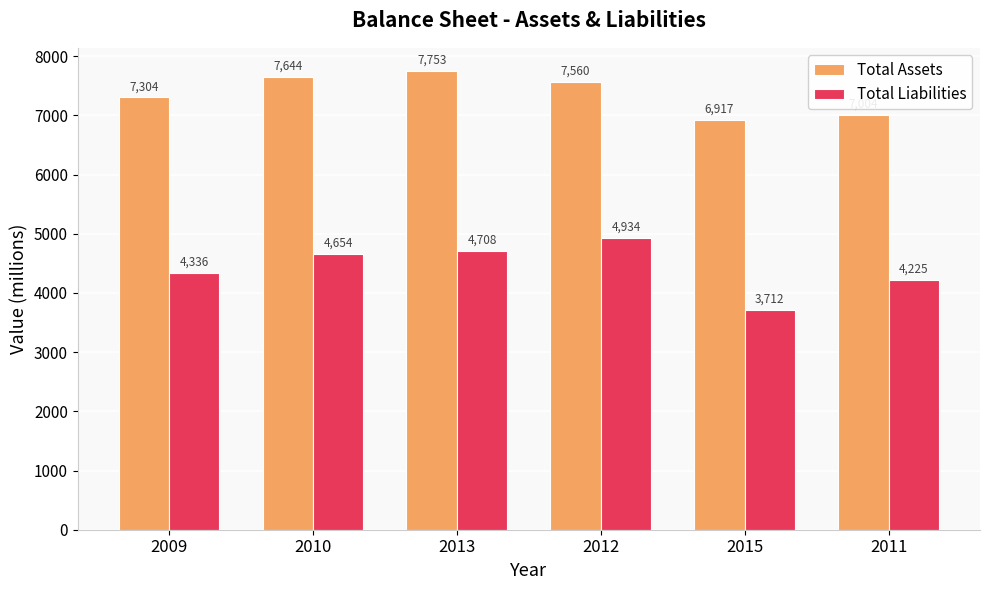

Count the Total Assets values in the range 7004 to 7644.

4